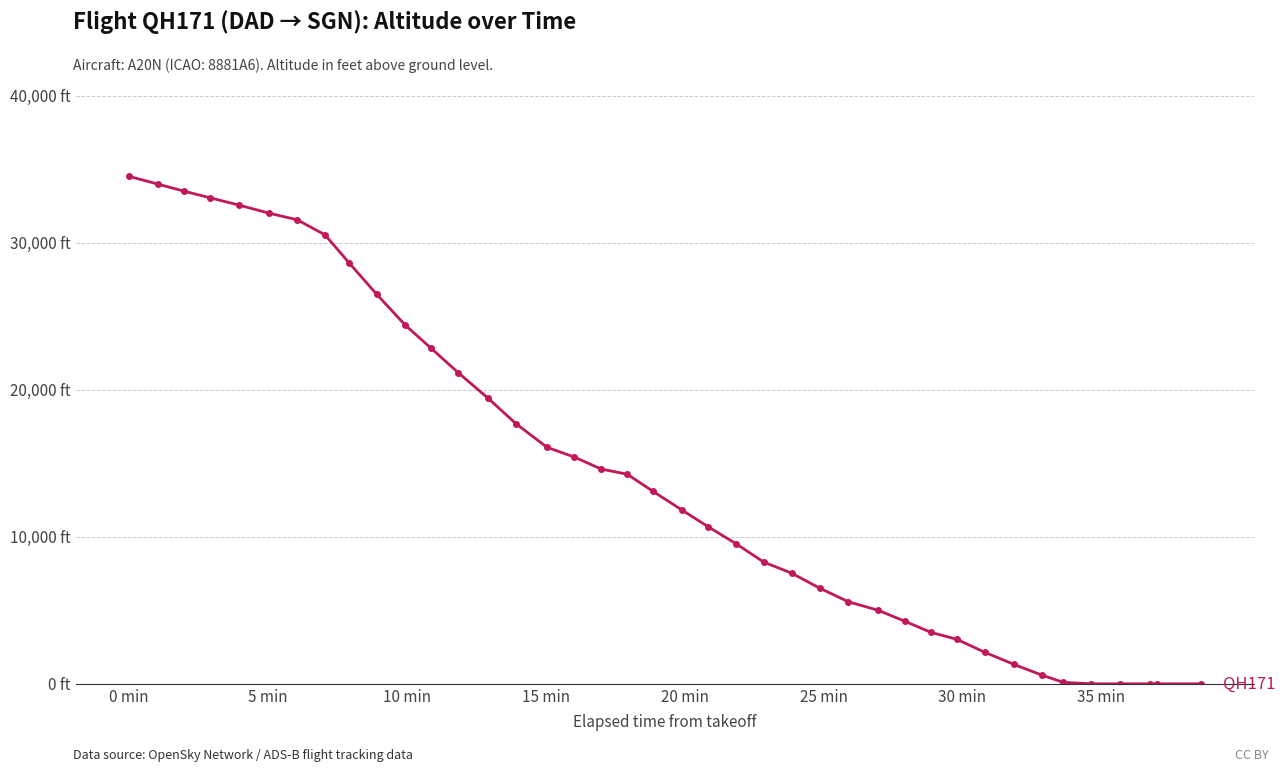

Does the chart have visible grid lines?

Yes